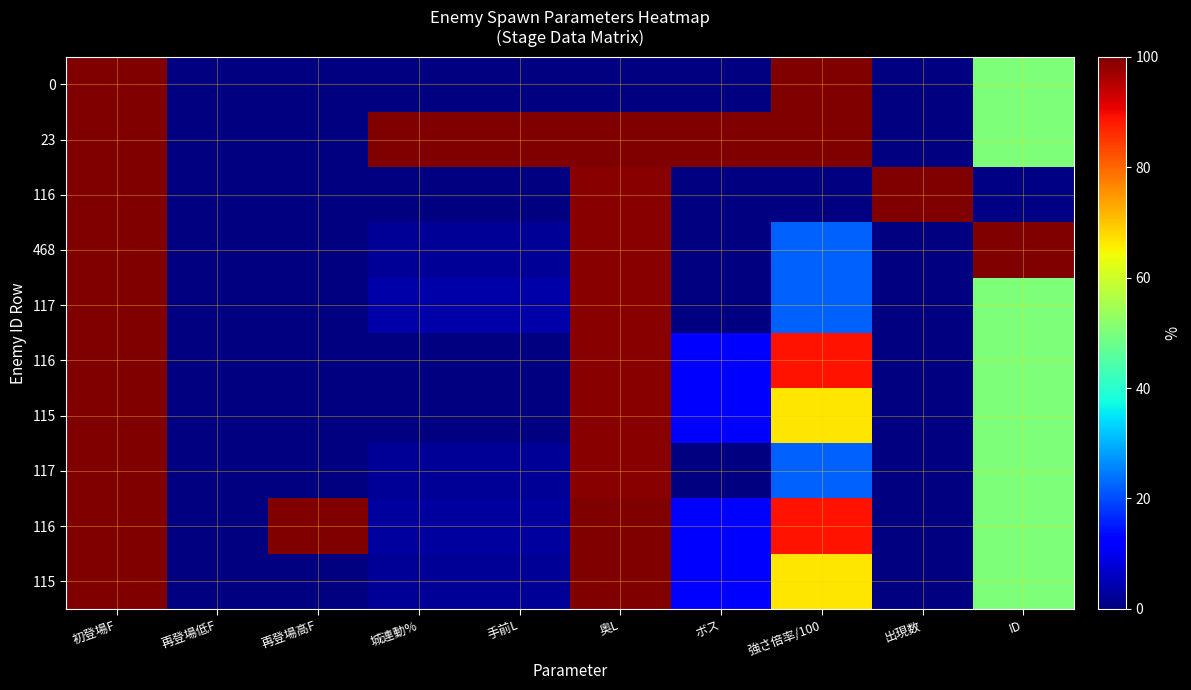

How many series are shown in this chart?

10